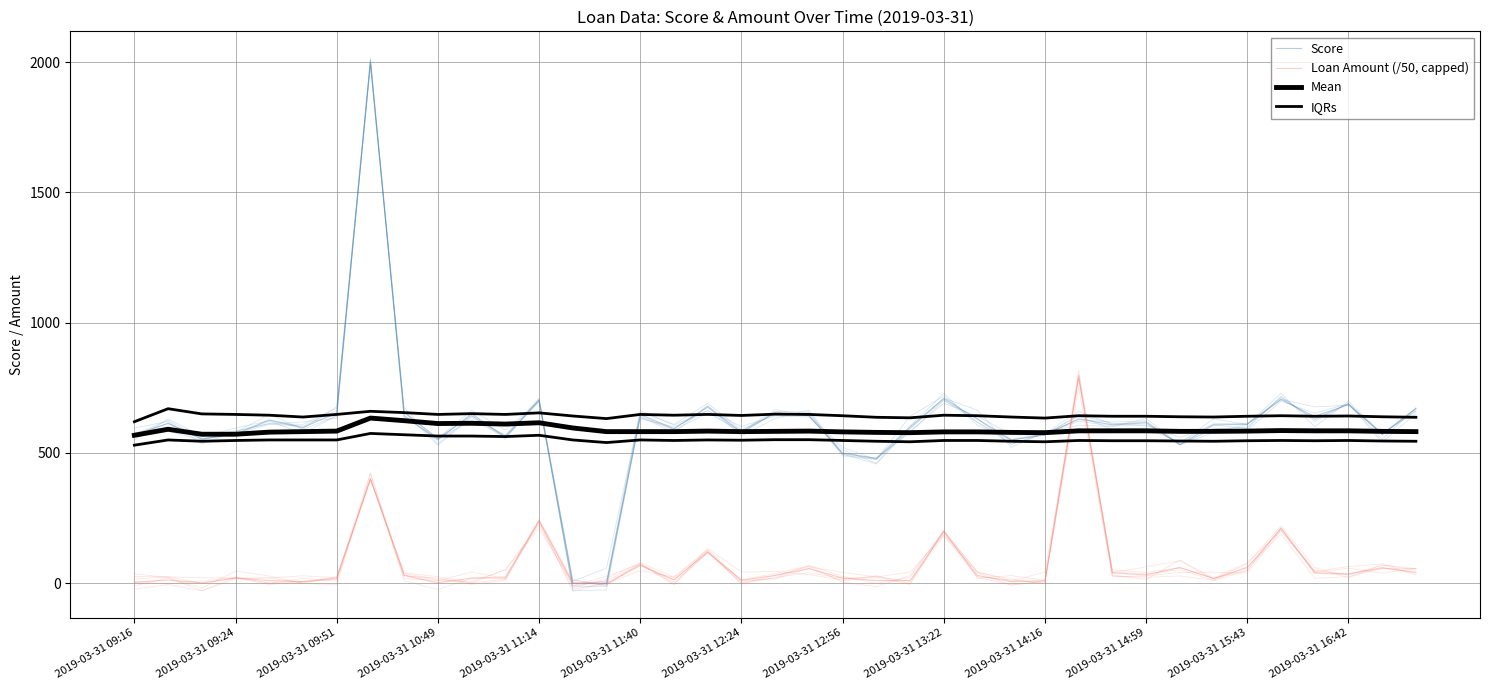

True or false: Mean has a value of 581.0 at 2019-03-31 12:56.

True